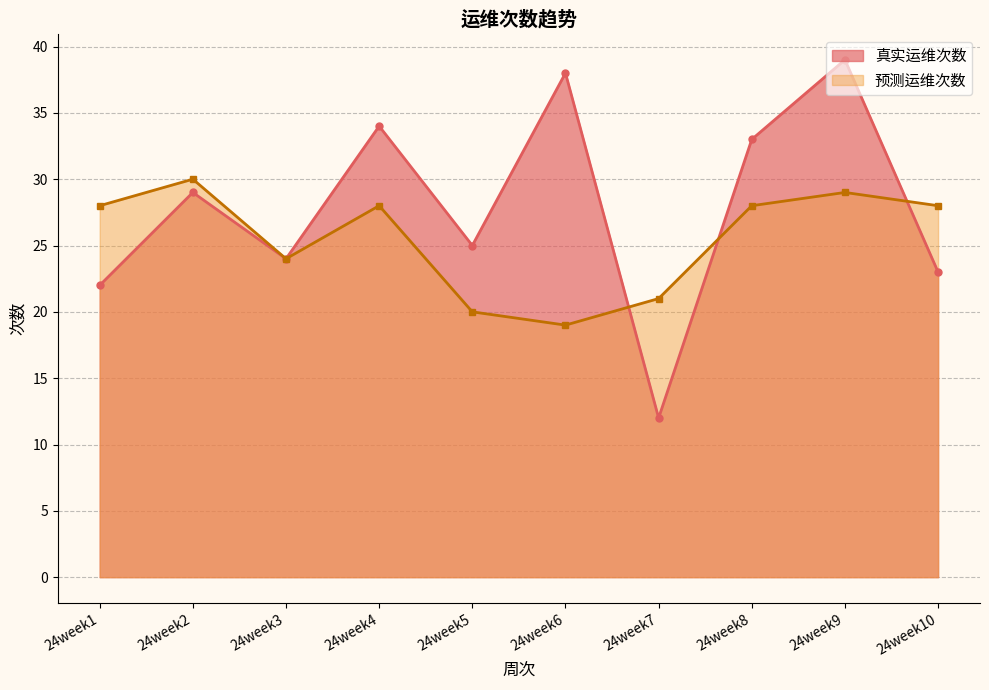

What is the minimum value for 预测运维次数?

19